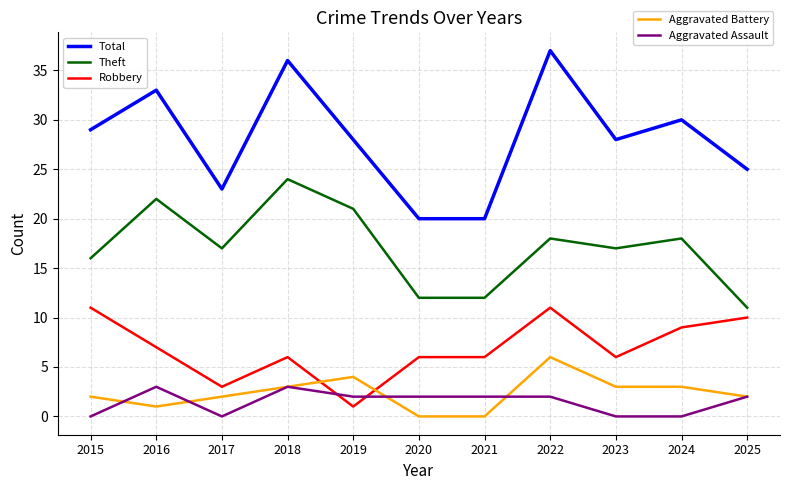

What is the average value of the Theft series?

17